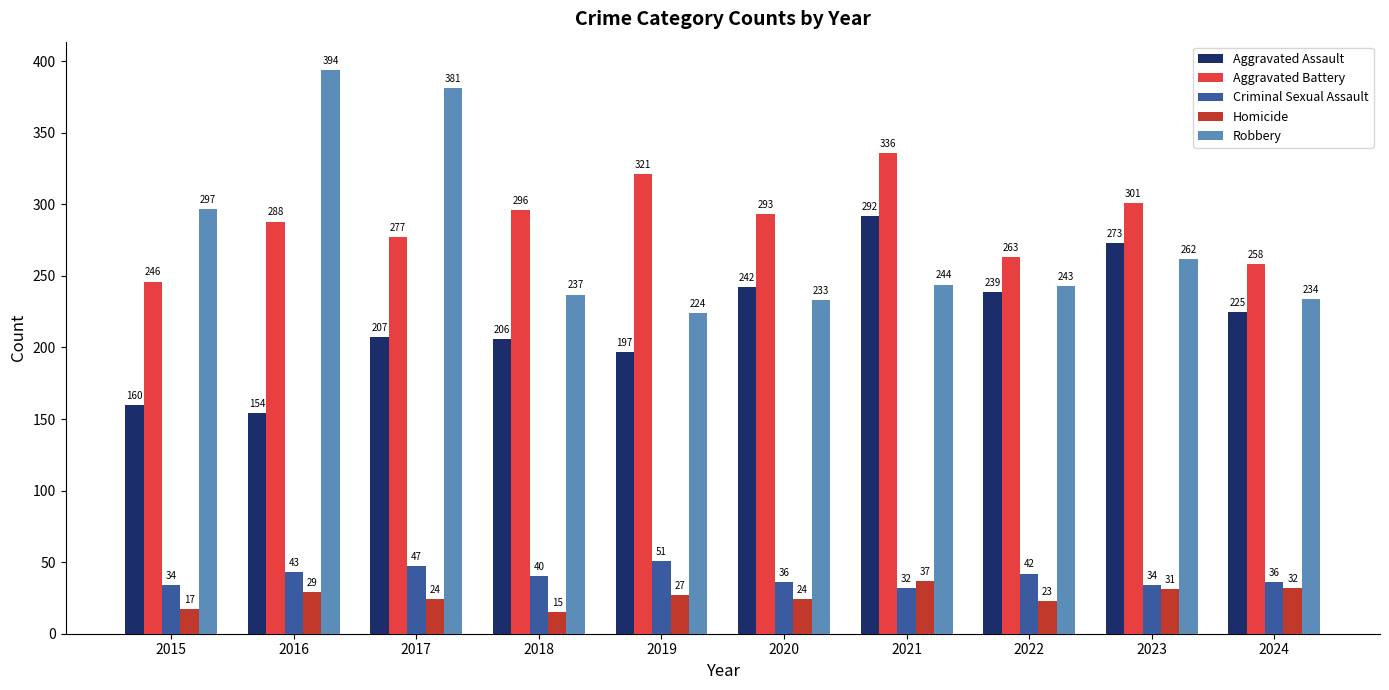

Between 2016 and 2018, which series saw the biggest shift?

Robbery